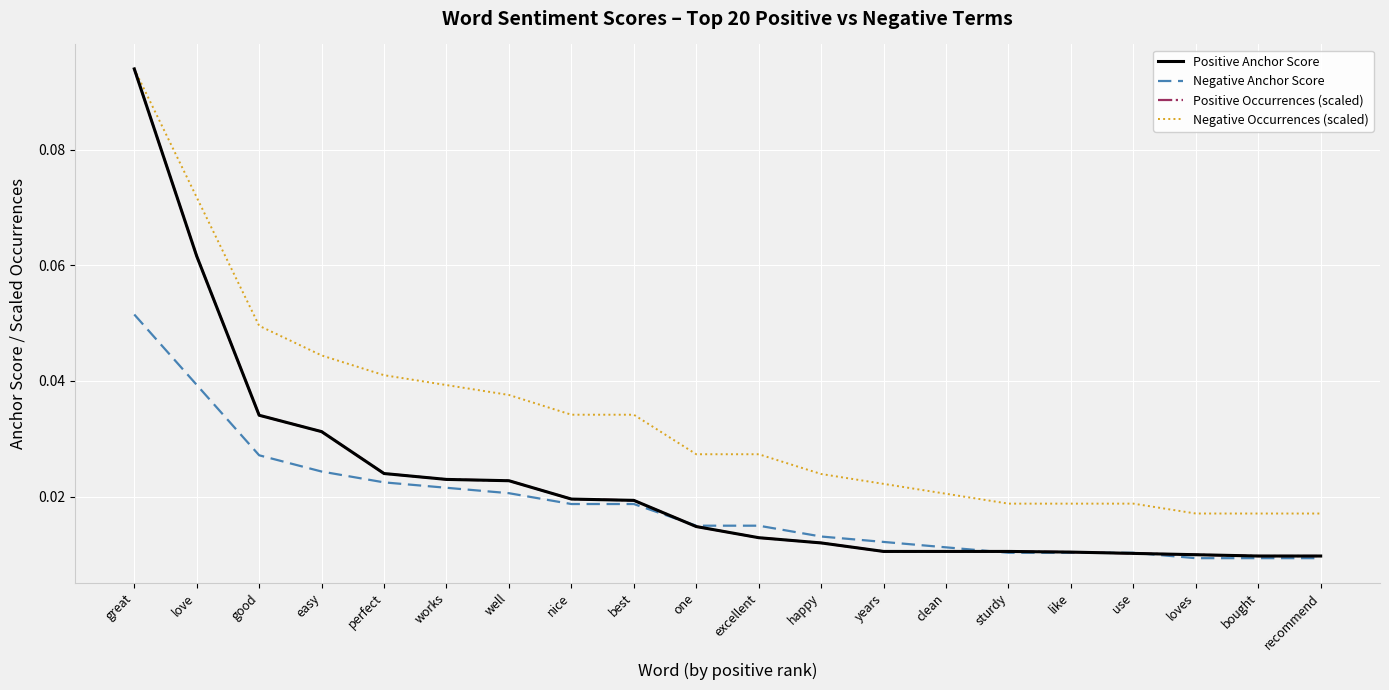

Does the chart have visible grid lines?

Yes